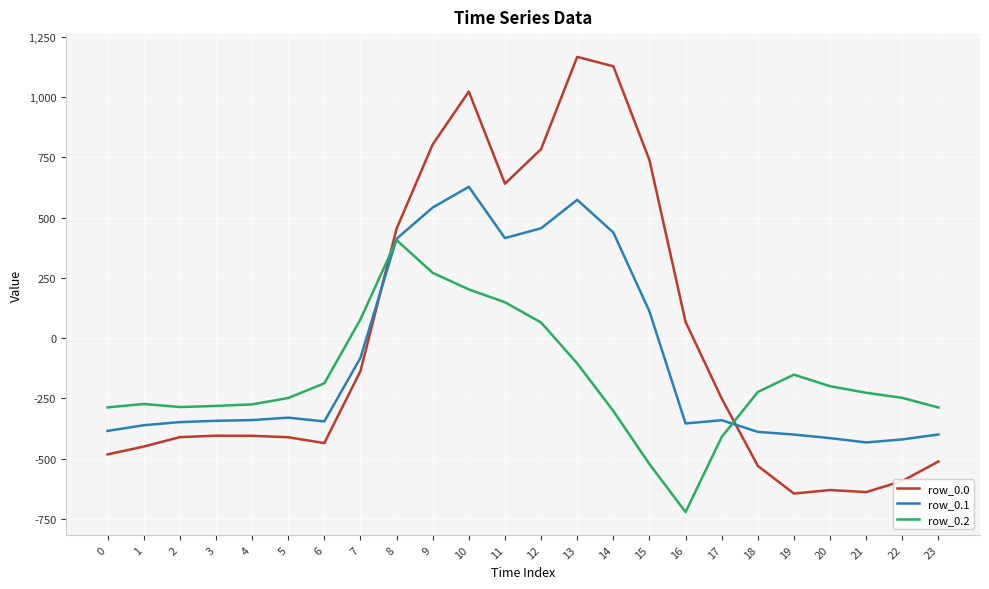

How many values in row_0.1 are below zero?

16